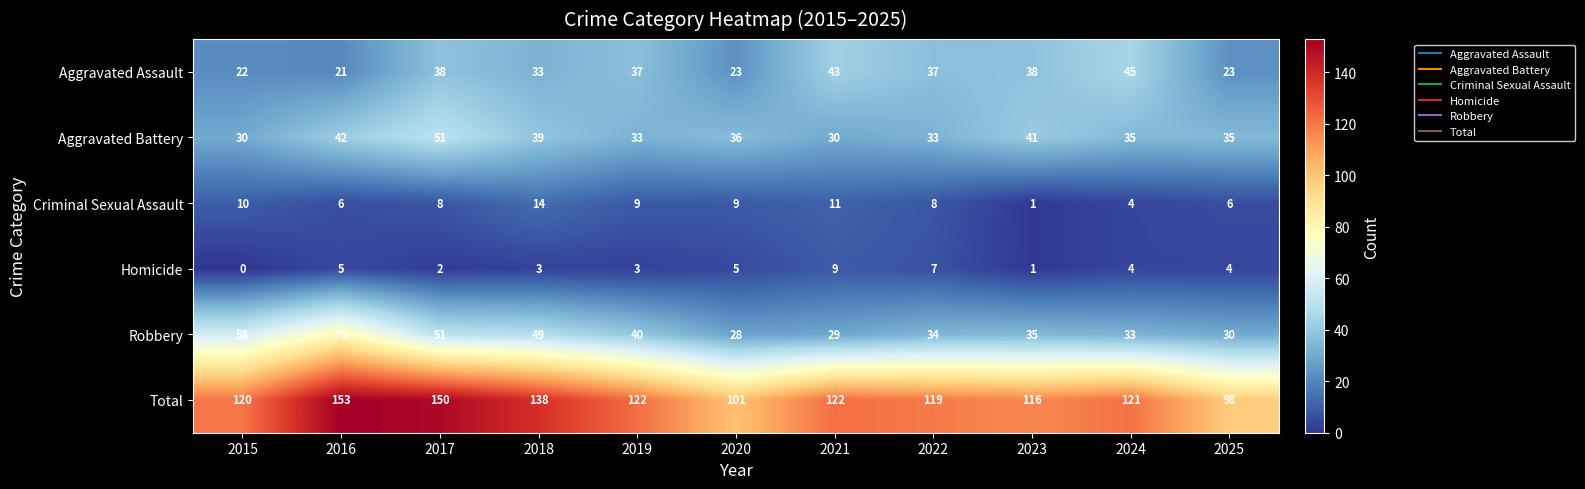

What is the difference between the highest and lowest values at 2021?

113